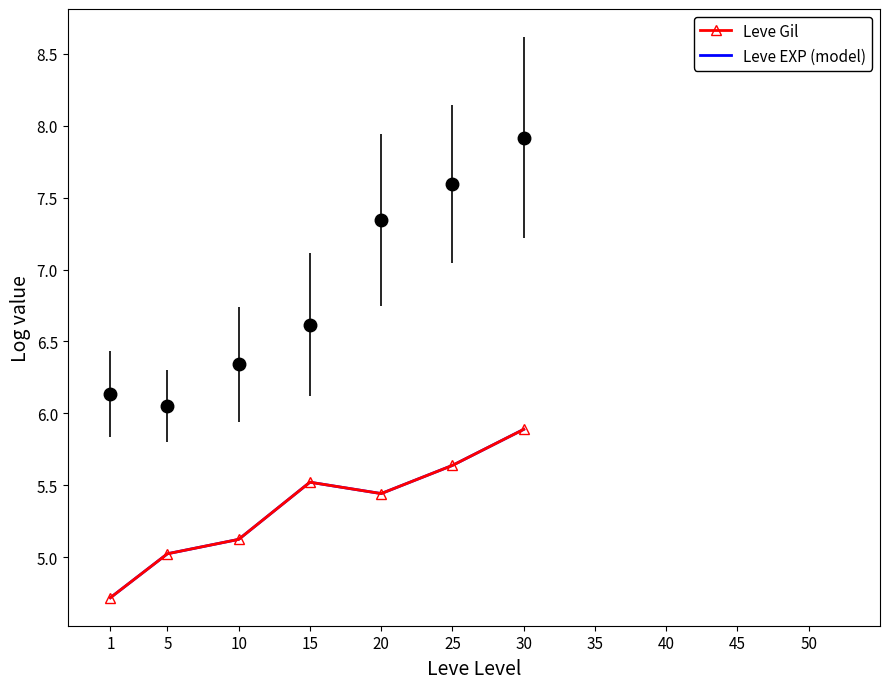

What is the difference between the maximum and minimum values in the Leve EXP (model) series?

1.2